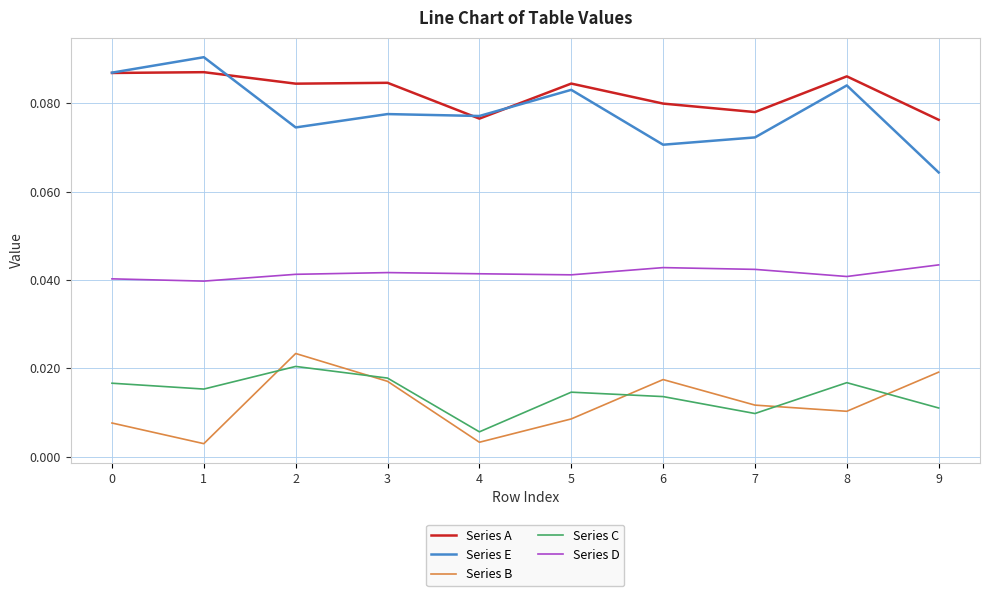

Which series has the largest range (max minus min)?

Series E